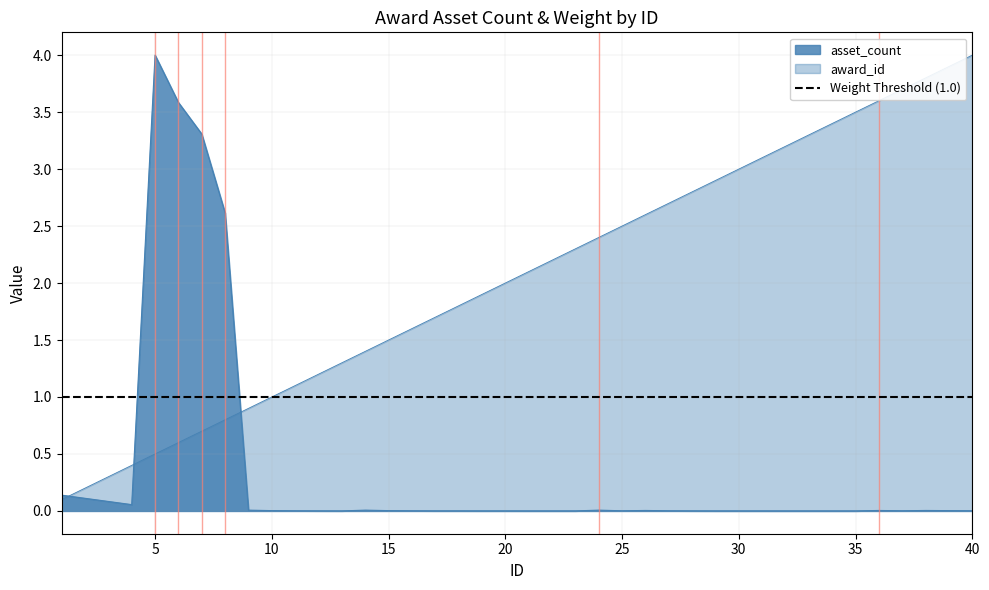

How many lines are shown in the chart?

2